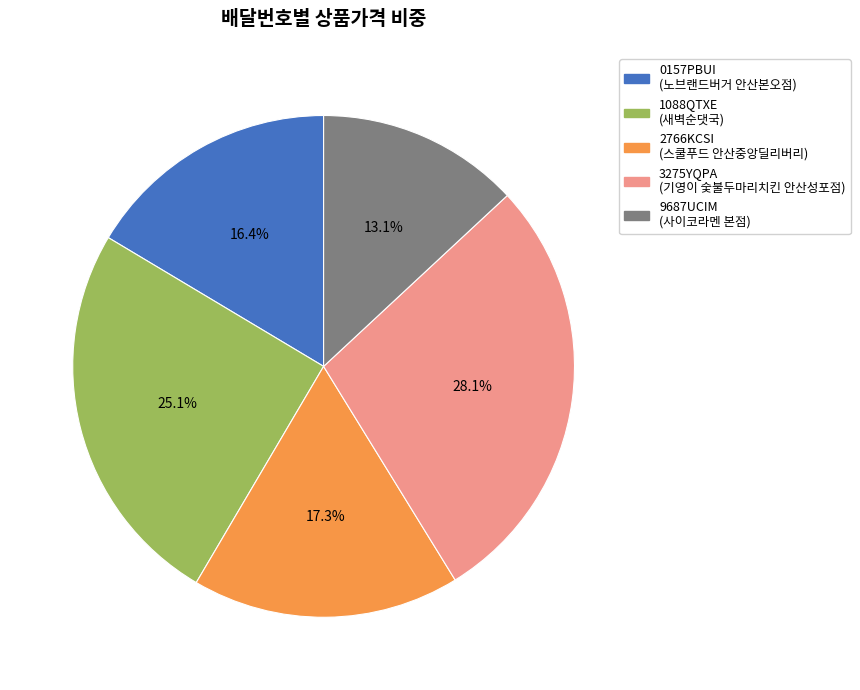

Is there a majority slice in this chart?

No